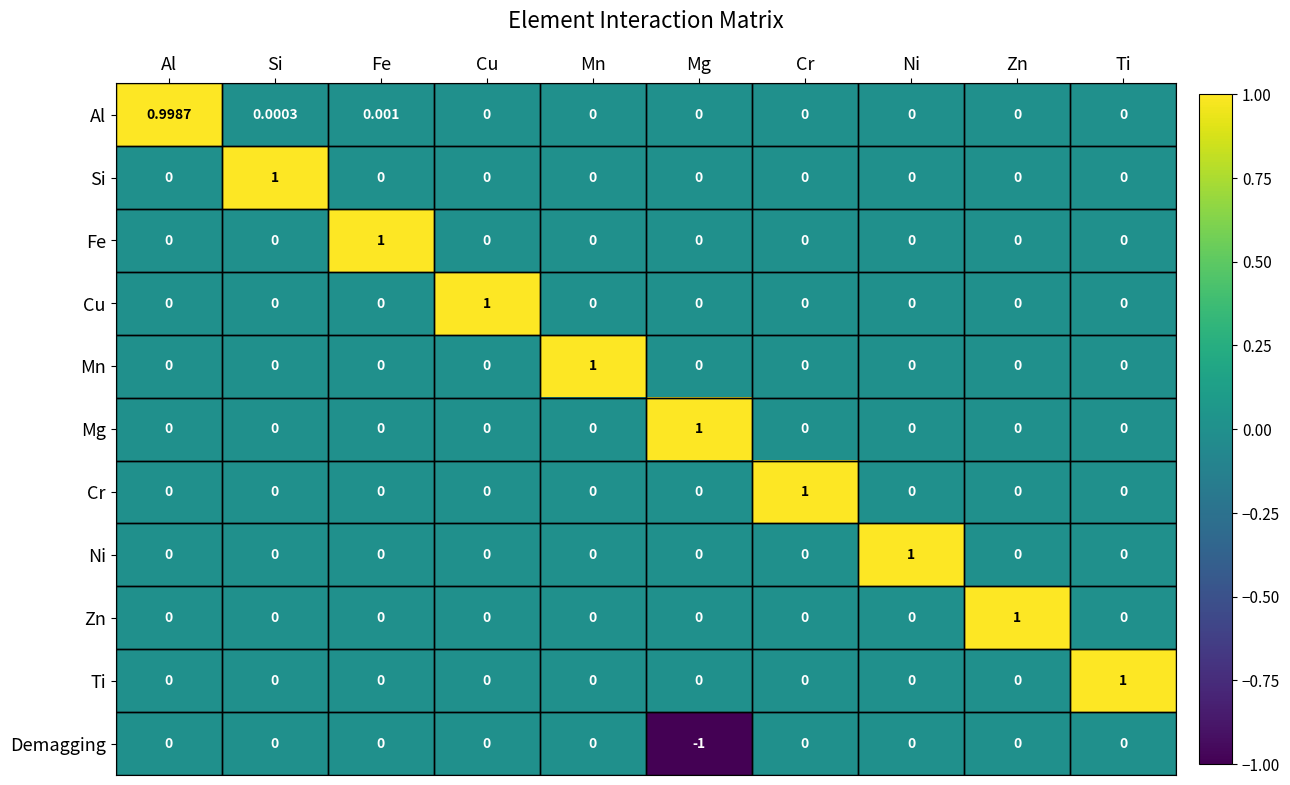

Which category has the lowest value across all series?

Mg